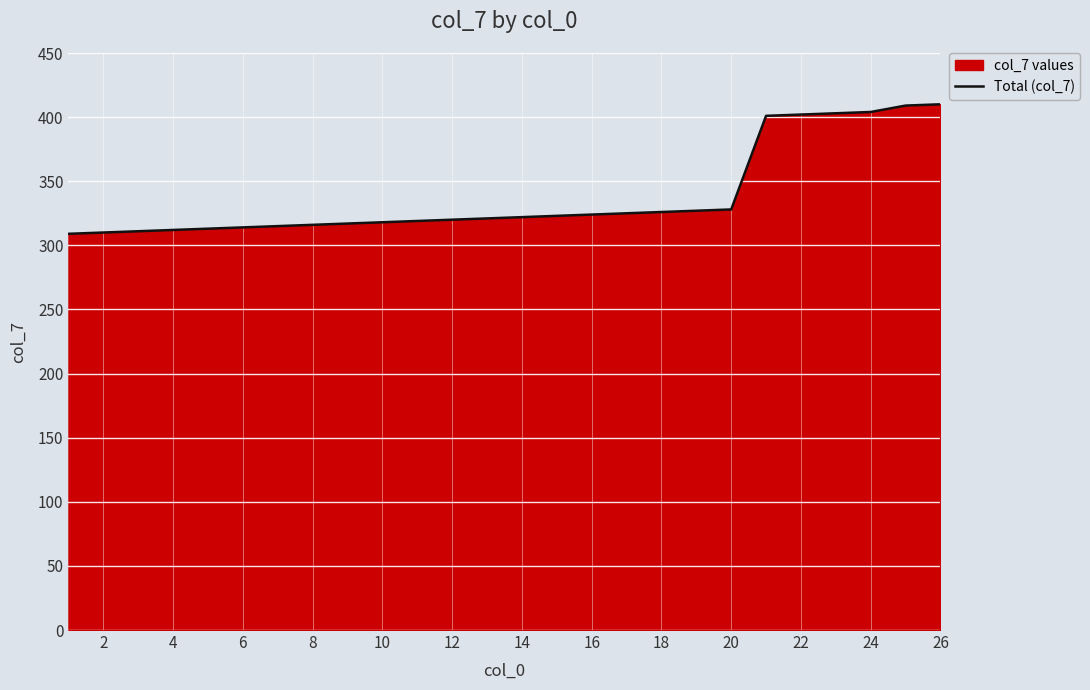

Is it true that the value at 4 is 312?

True